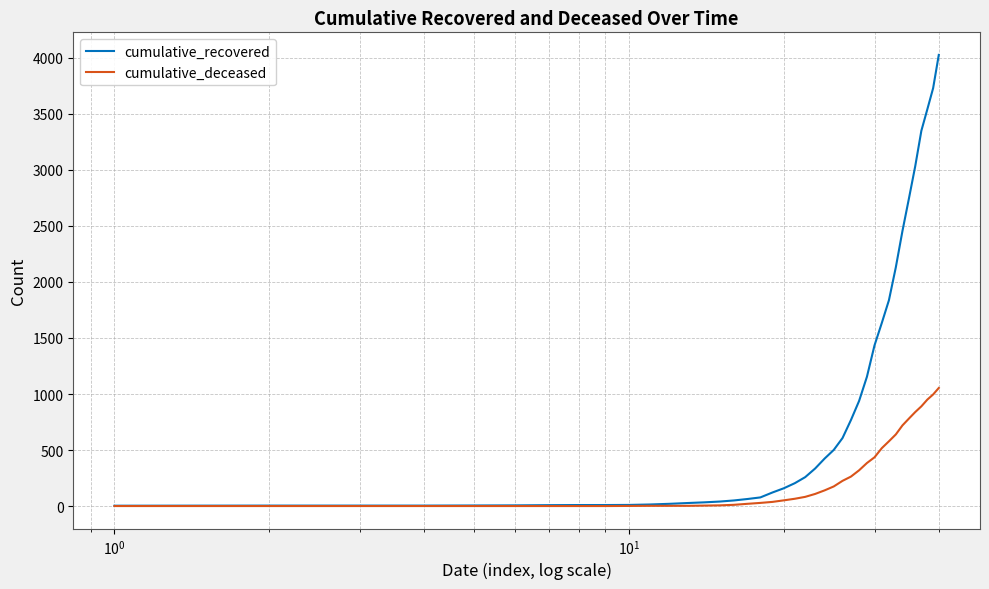

Which series has the largest total across all categories?

cumulative_recovered